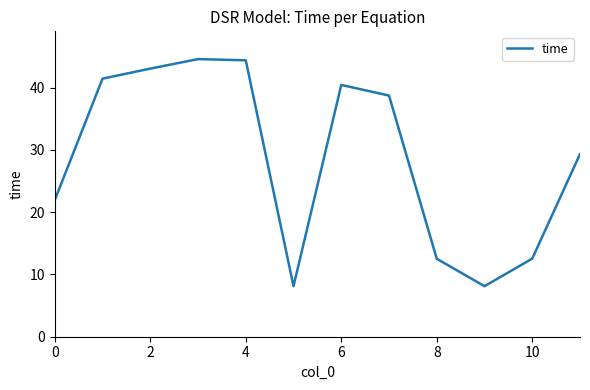

What is the difference between the maximum and minimum values?

36.5